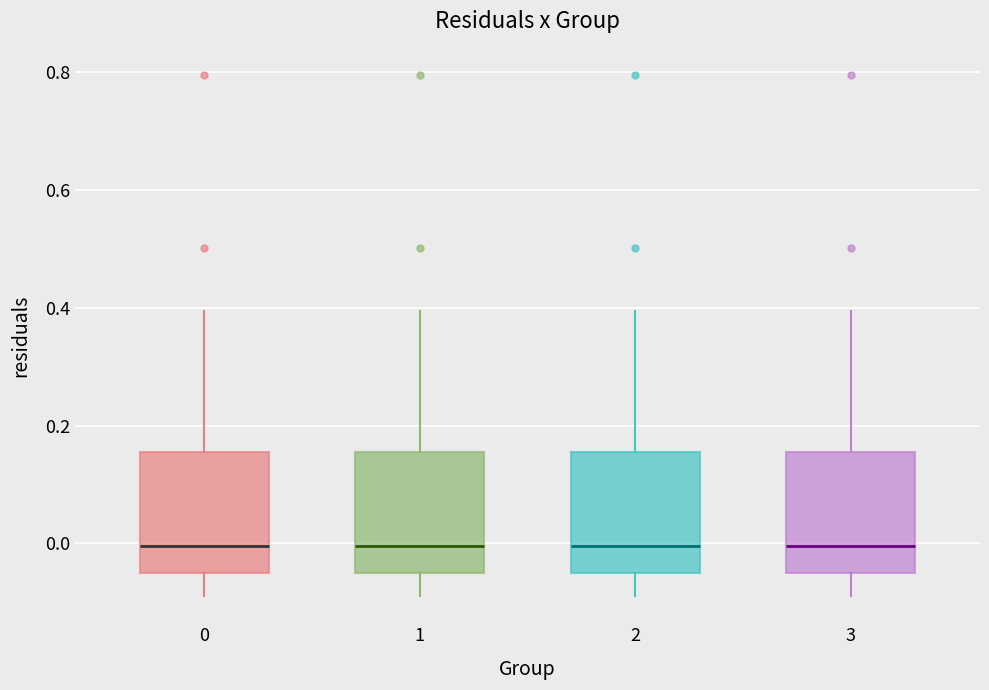

Reading left to right, read every box against the y-axis: the position of its median line, the range the box covers, and the ends of its whiskers. The values are not printed on the chart, so give them approximately, as read against the axis.

0: median 0.00, box -0.06 to 0.16, whiskers -0.08 to 0.40
1: median 0.00, box -0.06 to 0.16, whiskers -0.08 to 0.40
2: median 0.00, box -0.06 to 0.16, whiskers -0.08 to 0.40
3: median 0.00, box -0.06 to 0.16, whiskers -0.08 to 0.40